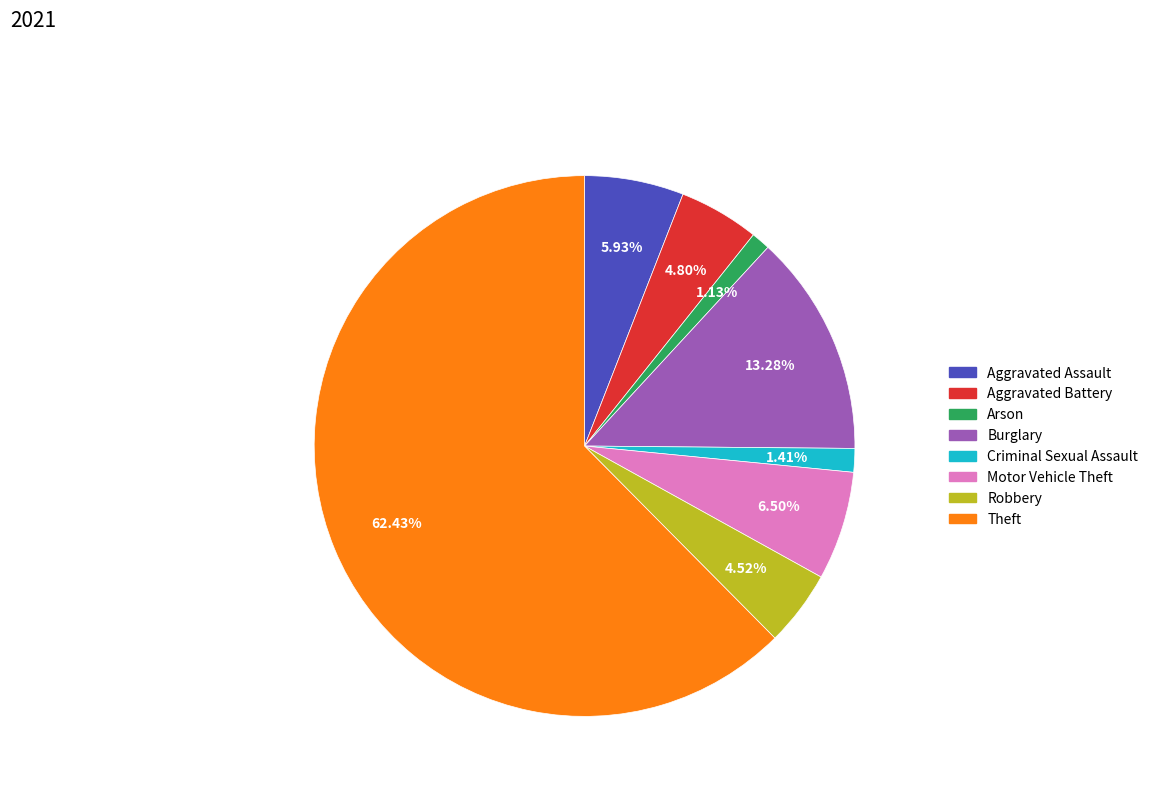

Which category has the biggest portion of the pie?

Theft